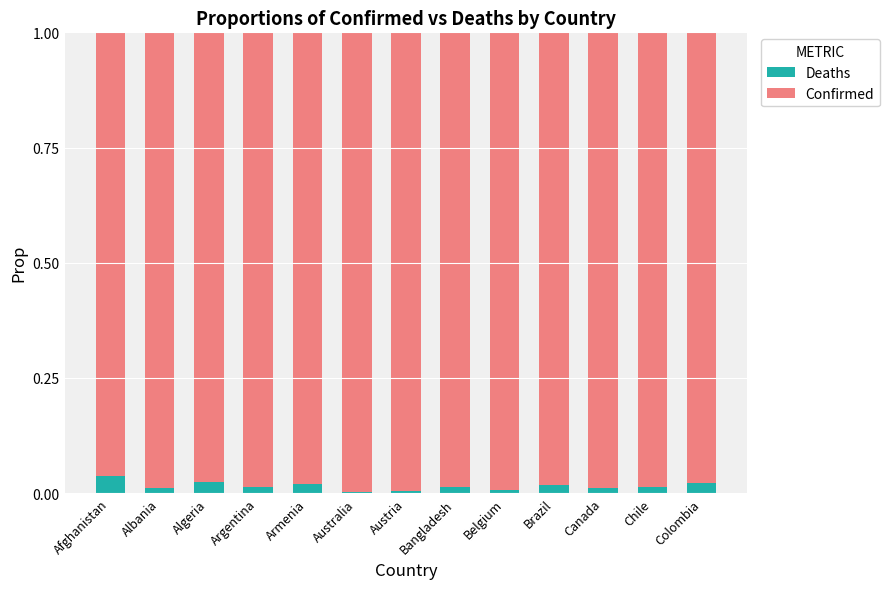

Is it true that Deaths equals 0.0 at Austria?

True